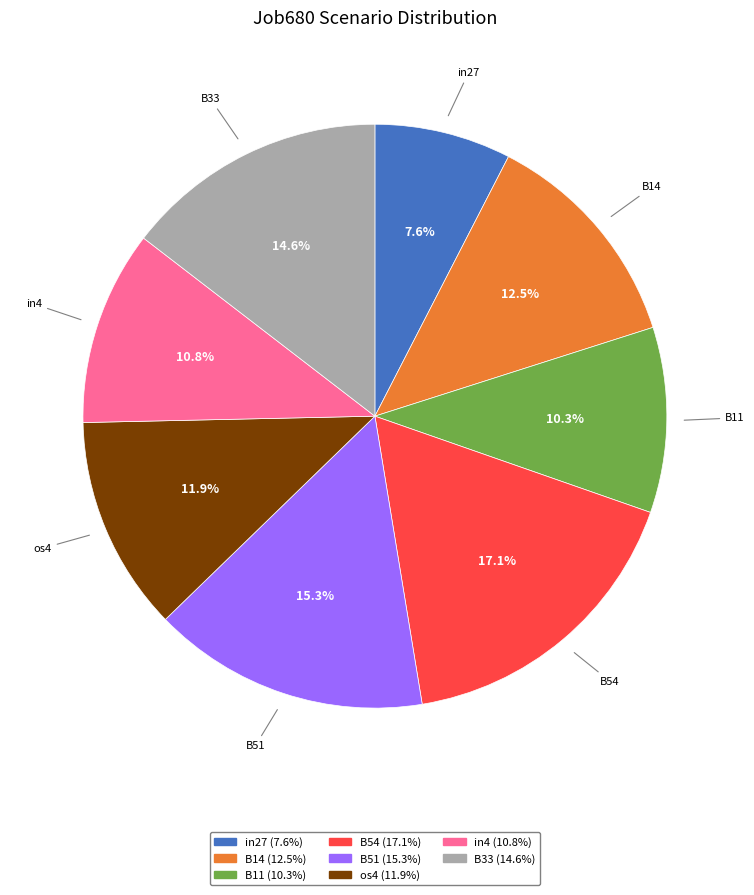

Does any single category account for the majority?

No